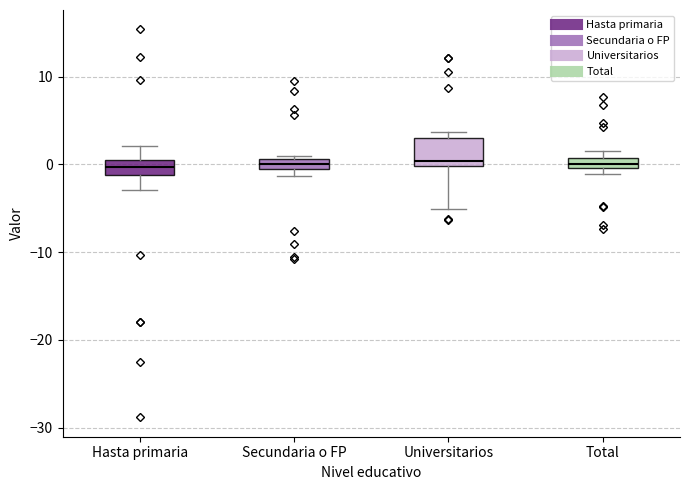

Where is the upper edge of the box for Secundaria o FP on the y-axis? The values are not printed on the chart, so give them approximately, as read against the axis.

1